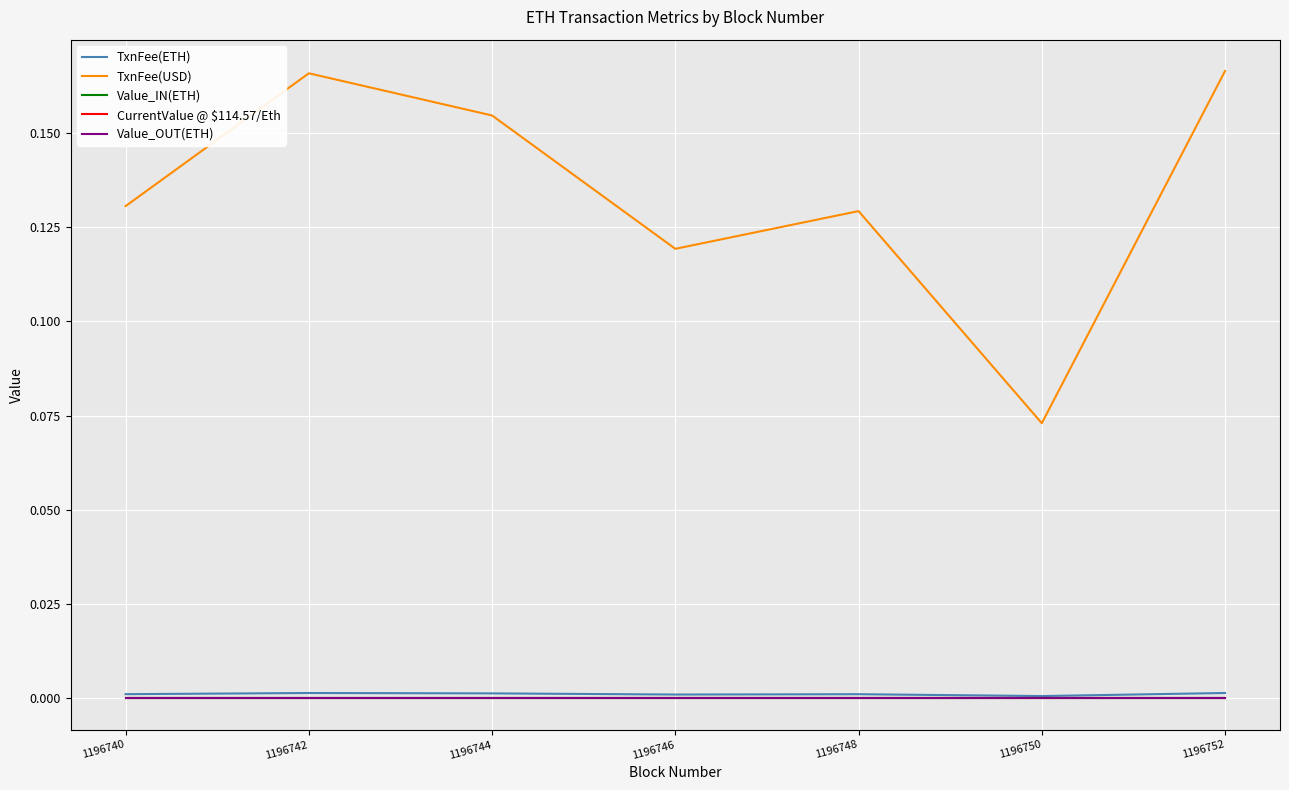

Is this an area chart (filled region under the line)?

No